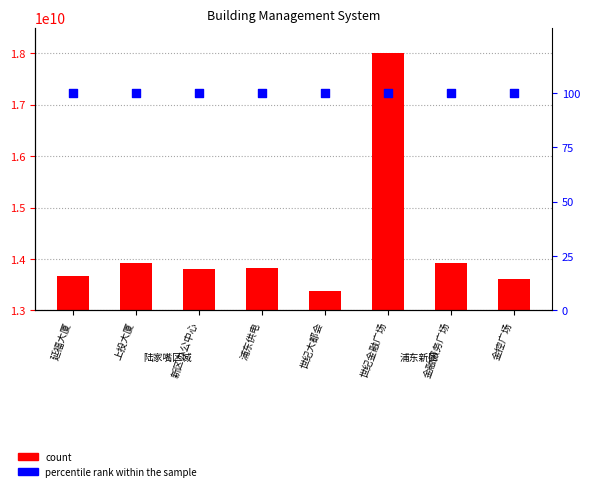

What are all the series names shown in the legend?

count, percentile rank within the sample